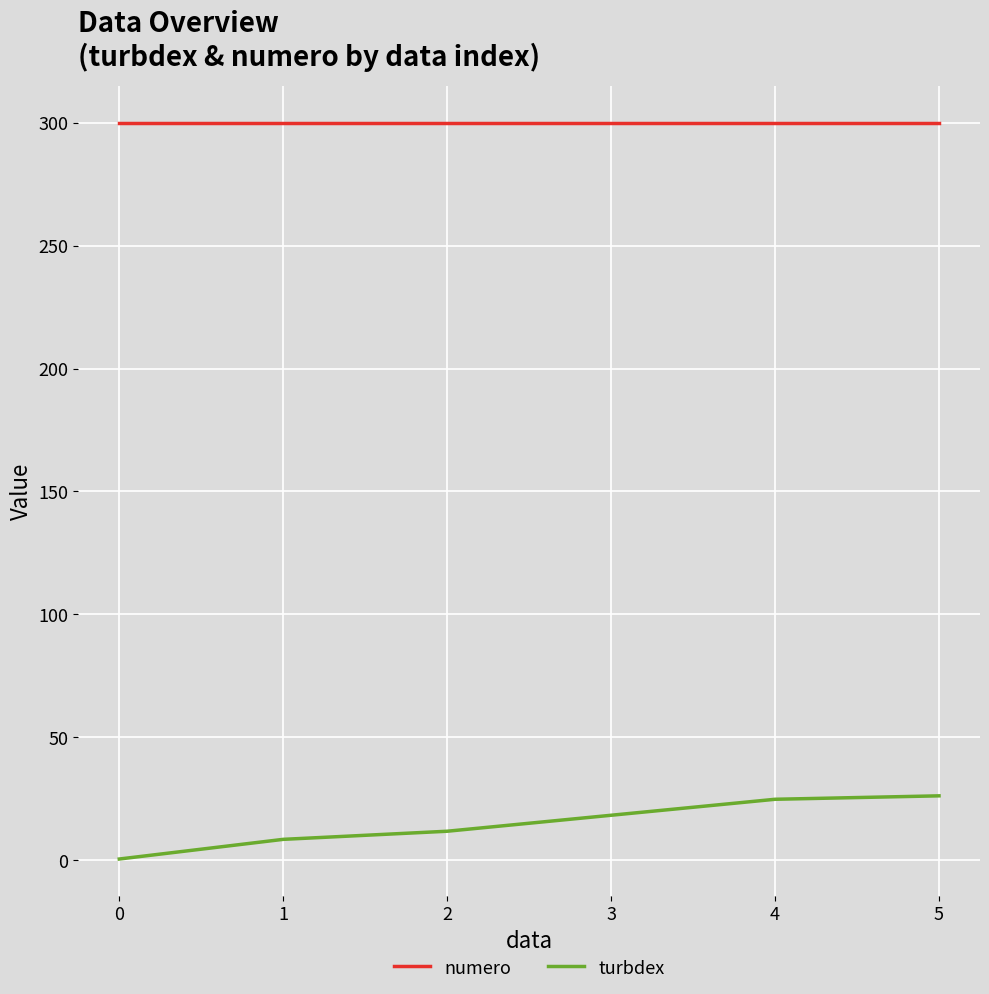

Rank the series at 4 from highest to lowest value.

numero, turbdex